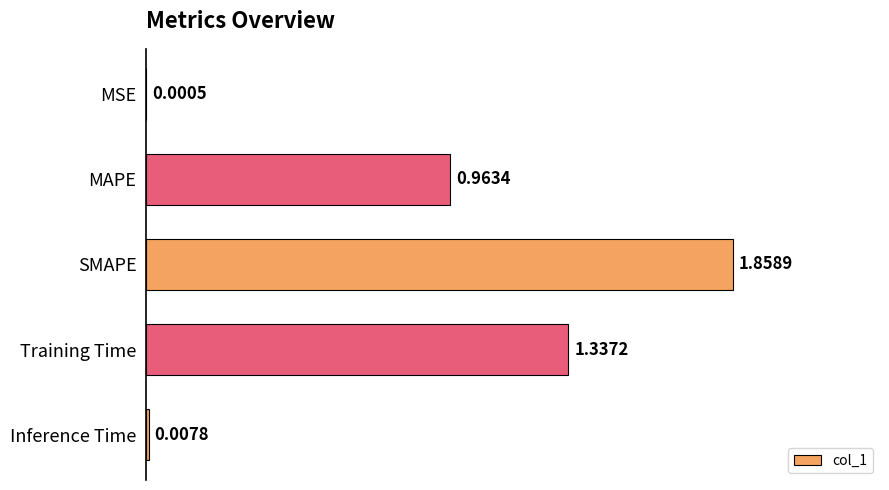

What is the average value?

0.8